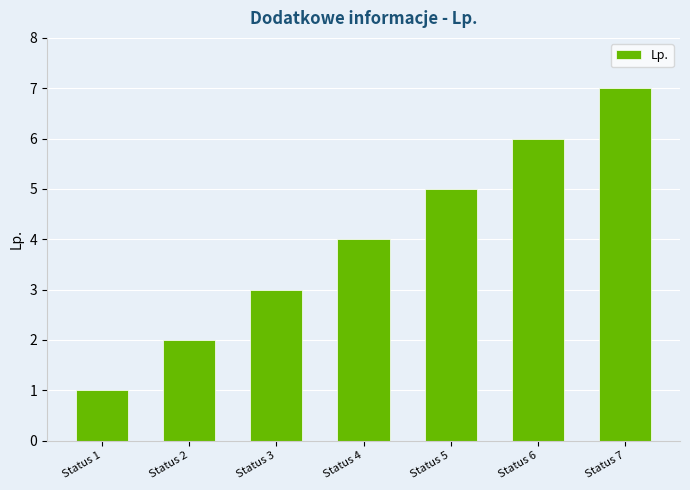

How many categories are shown in the chart?

7